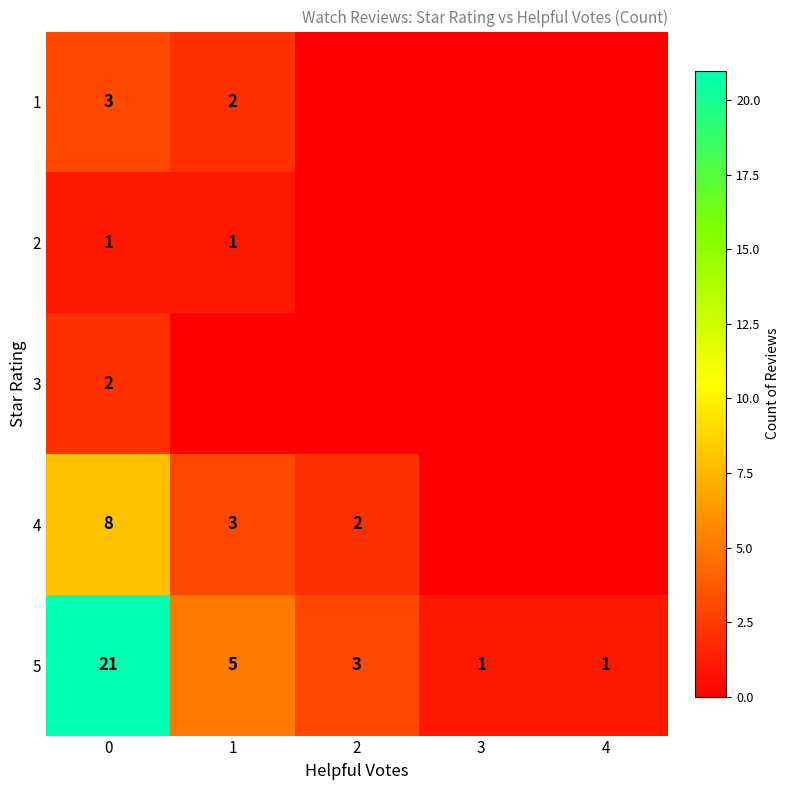

Is the value of 5 at 4 greater than the value of 3 at 0?

No